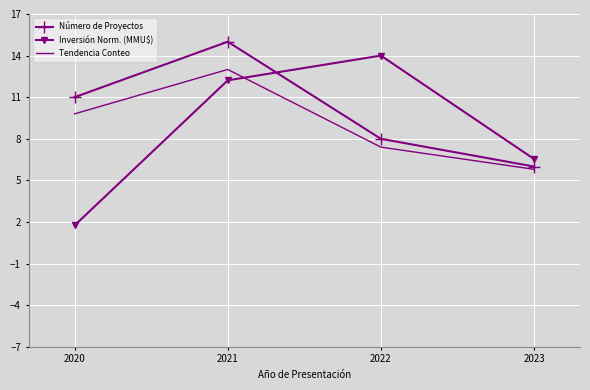

The Inversión Norm. (MMU$) series shows 0.6 at 2020. True or false?

False